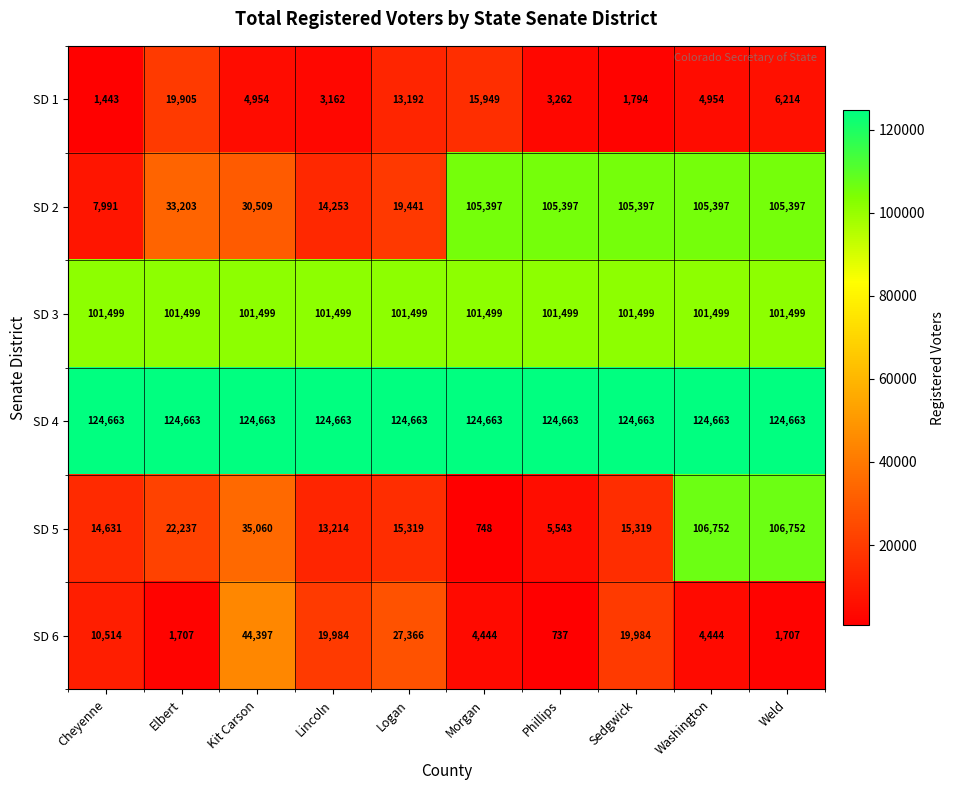

Between Elbert and Washington, which series saw the biggest shift?

SD 5